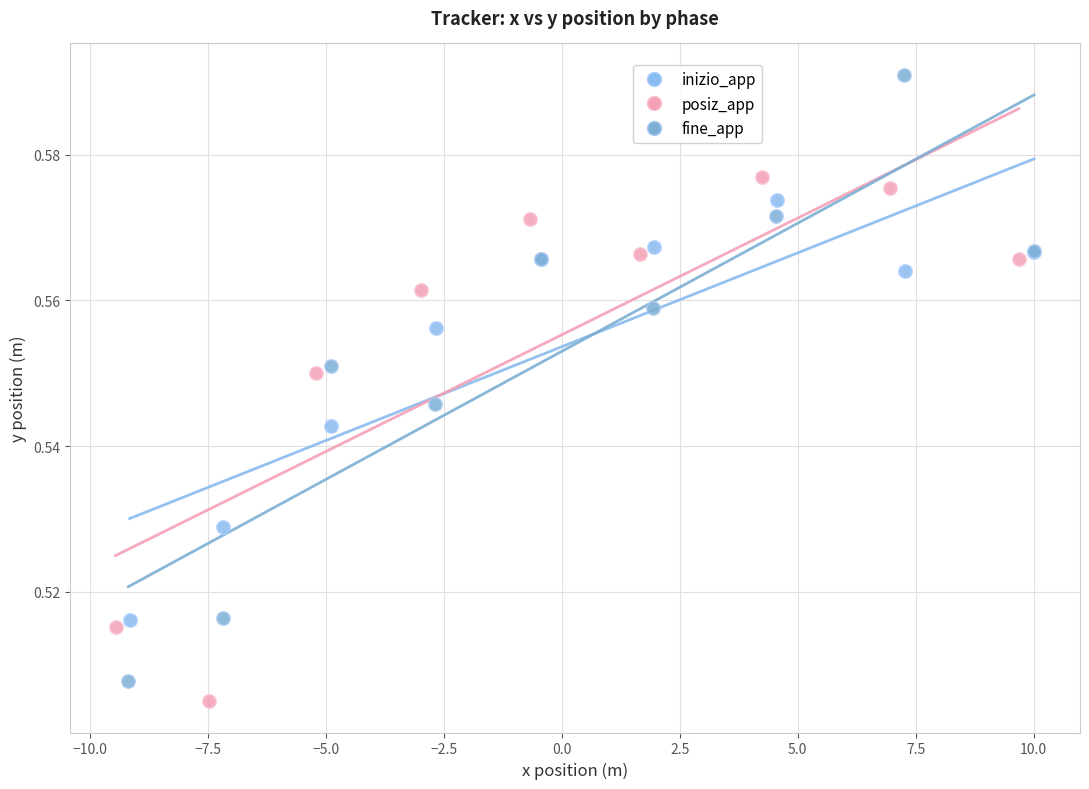

Which series reaches the maximum Y coordinate?

fine_app